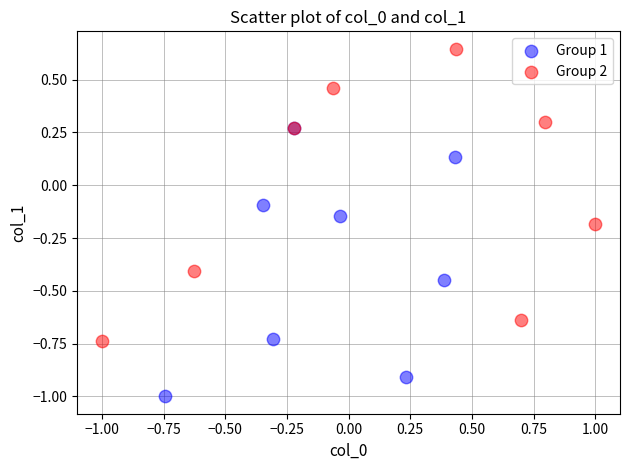

Which series reaches the maximum Y coordinate?

Group 2